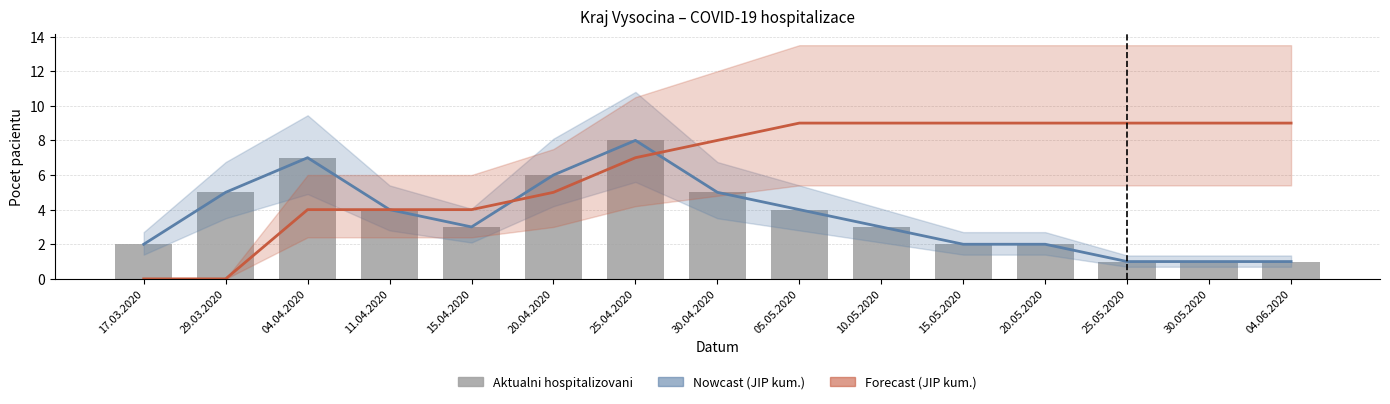

Does the chart contain stacked bars?

No